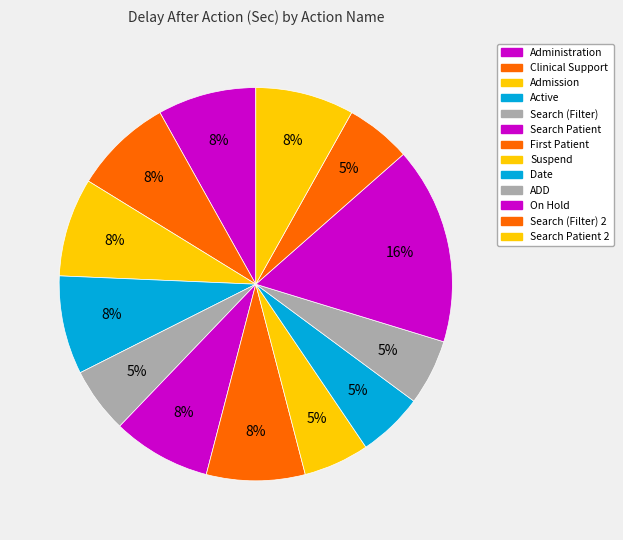

Which slice is the smallest?

Search (Filter)